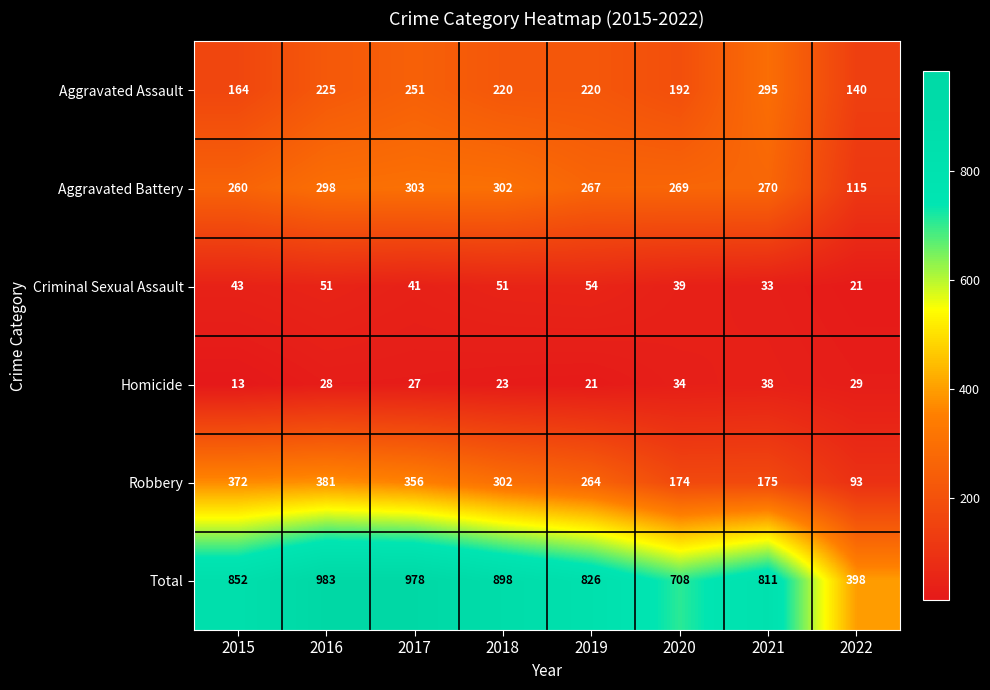

At how many categories does at least one series exceed 64?

8